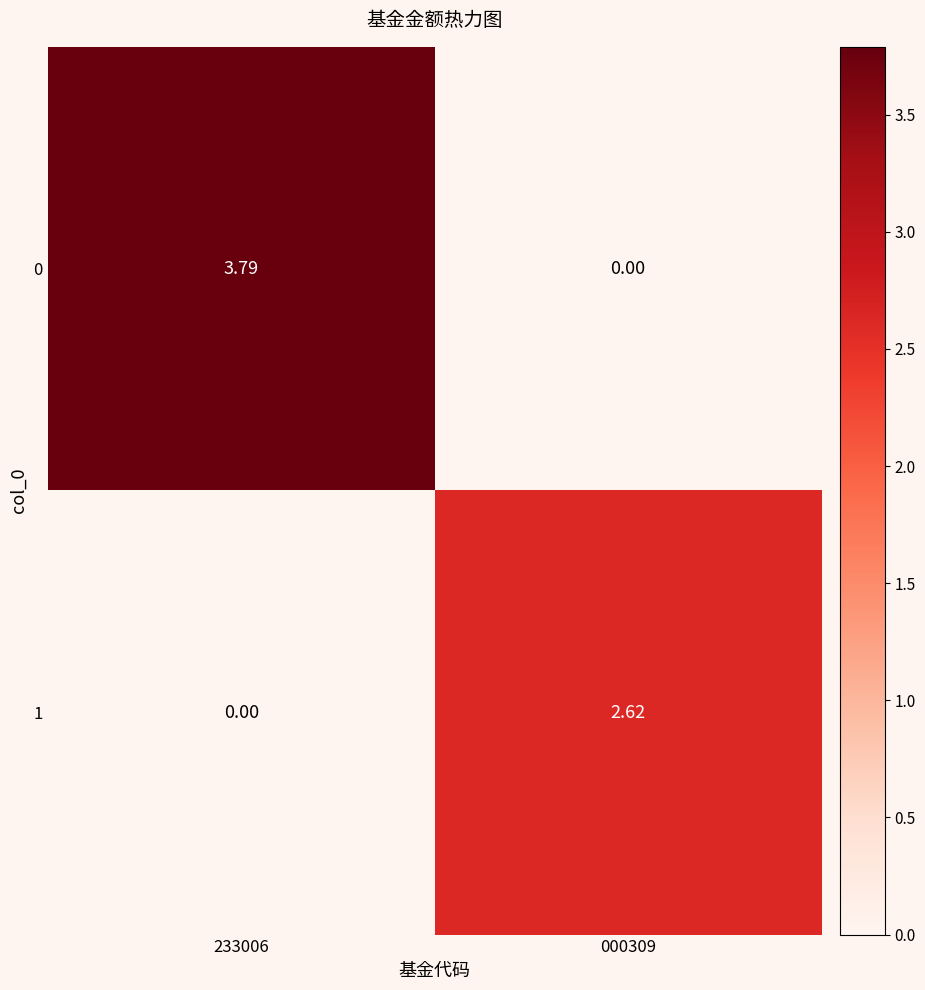

Is the value of 1 at 000309 greater than the value of 0 at 233006?

No